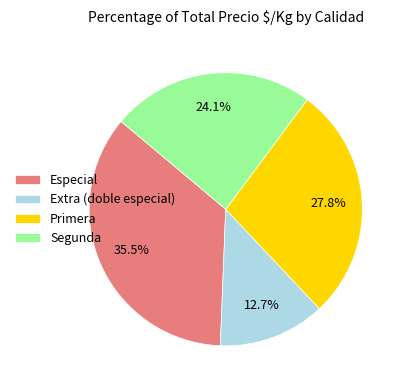

To the nearest percent, what is the difference between the largest and smallest slice percentages?

23%